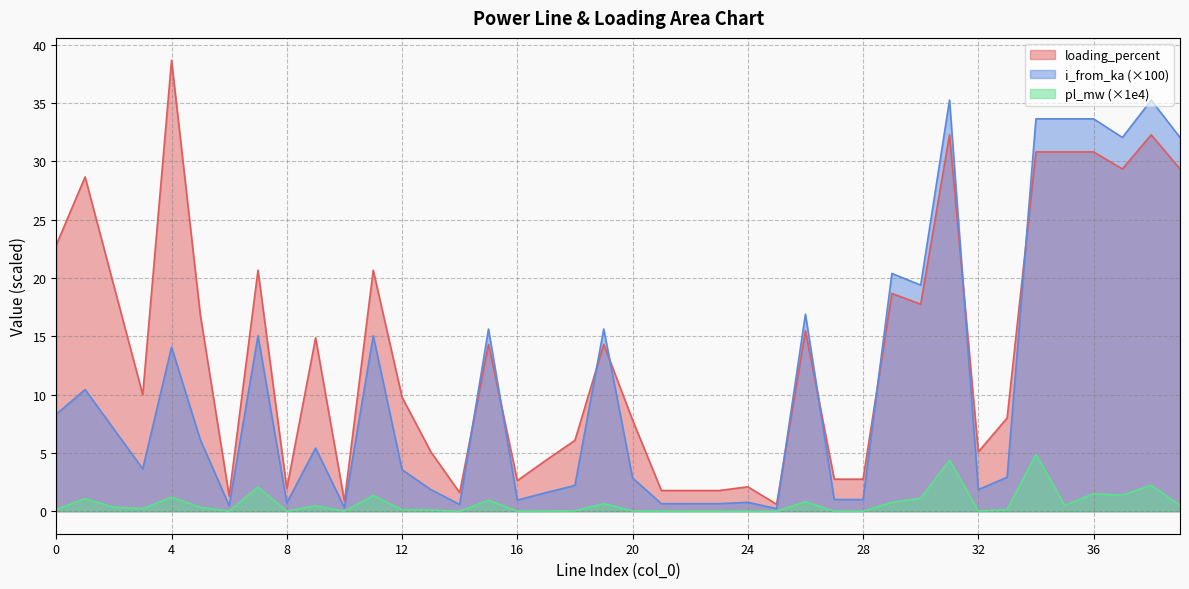

Is it true that loading_percent equals 8.6 at 26?

False